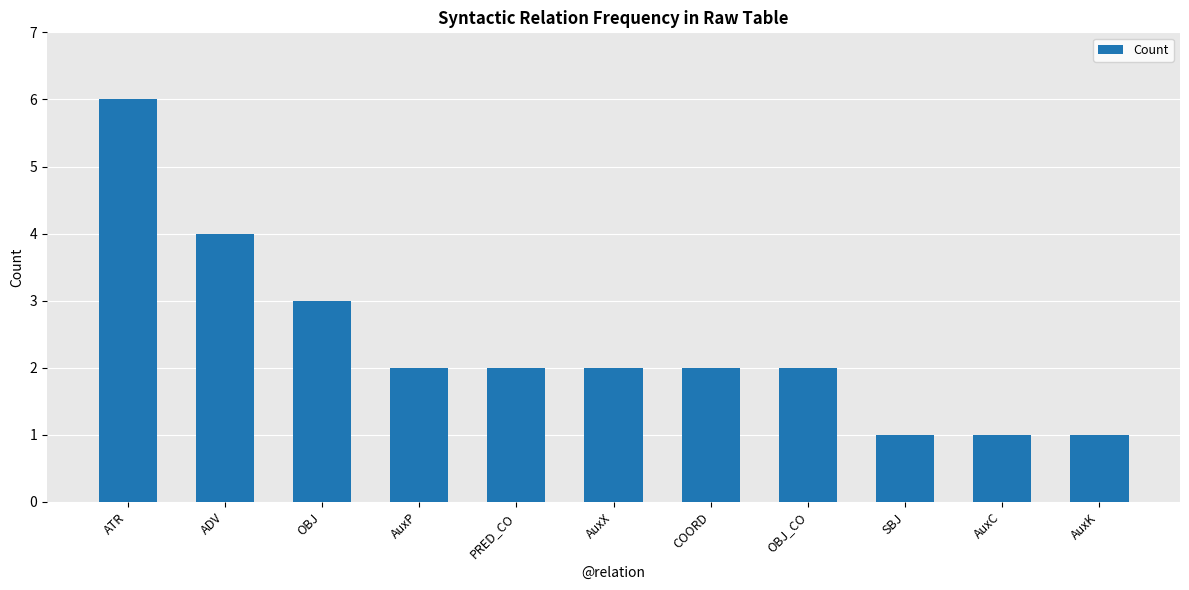

What is the label of the 9th bar from the left?

SBJ